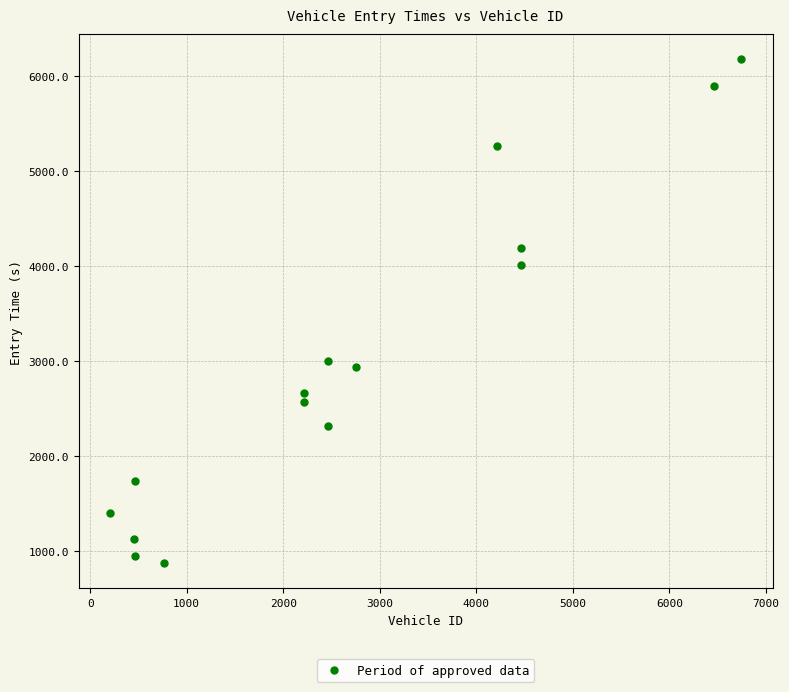

What is the range of Y values (max minus min)?

5306.9